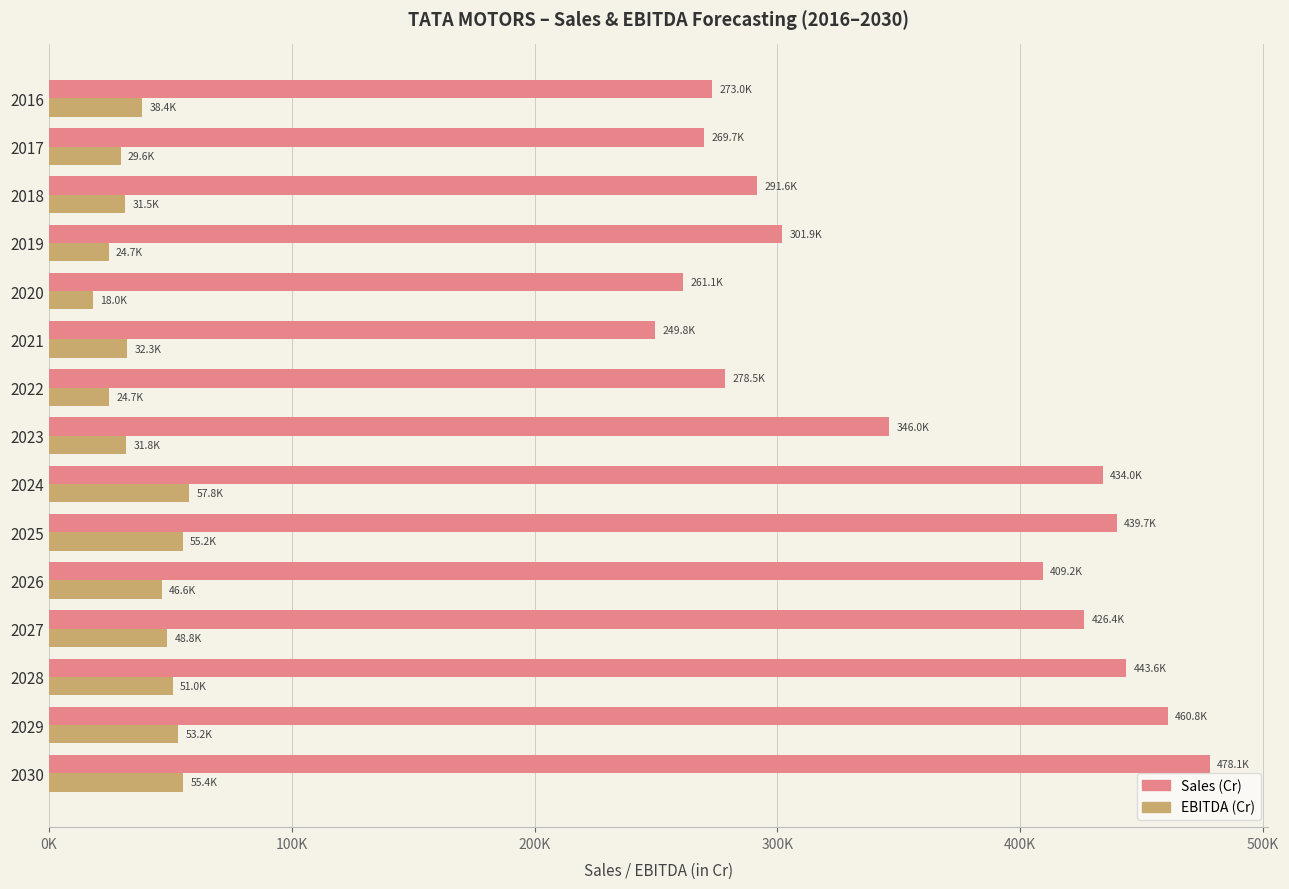

What are all the series names shown in the legend?

Sales (Cr), EBITDA (Cr)